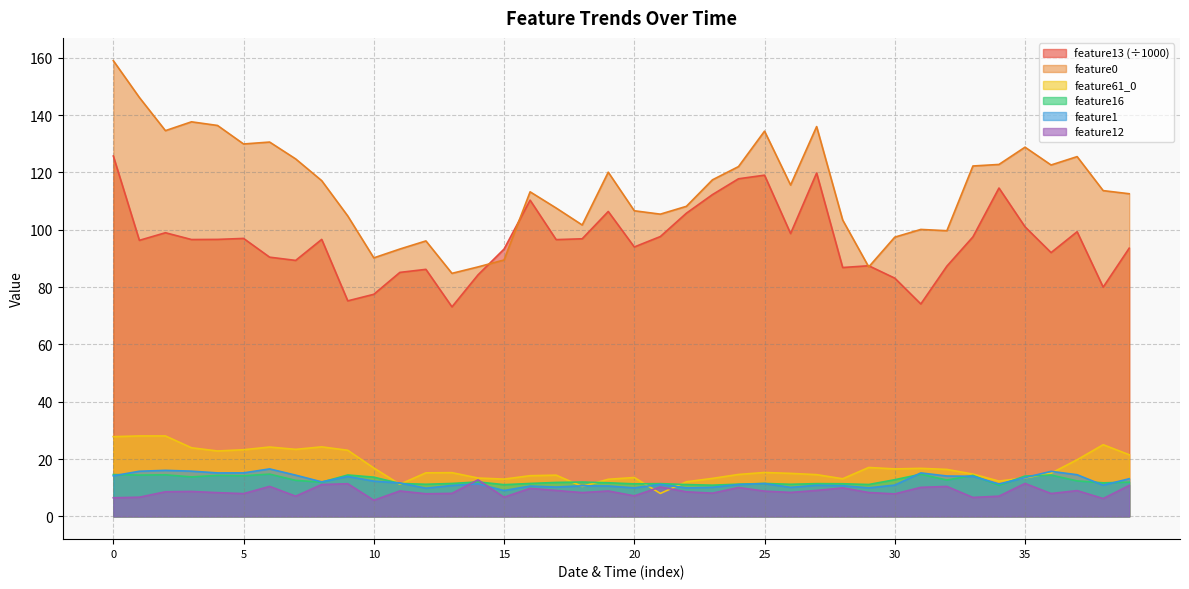

True or false: feature1 has a value of 22.4 at 1.

False